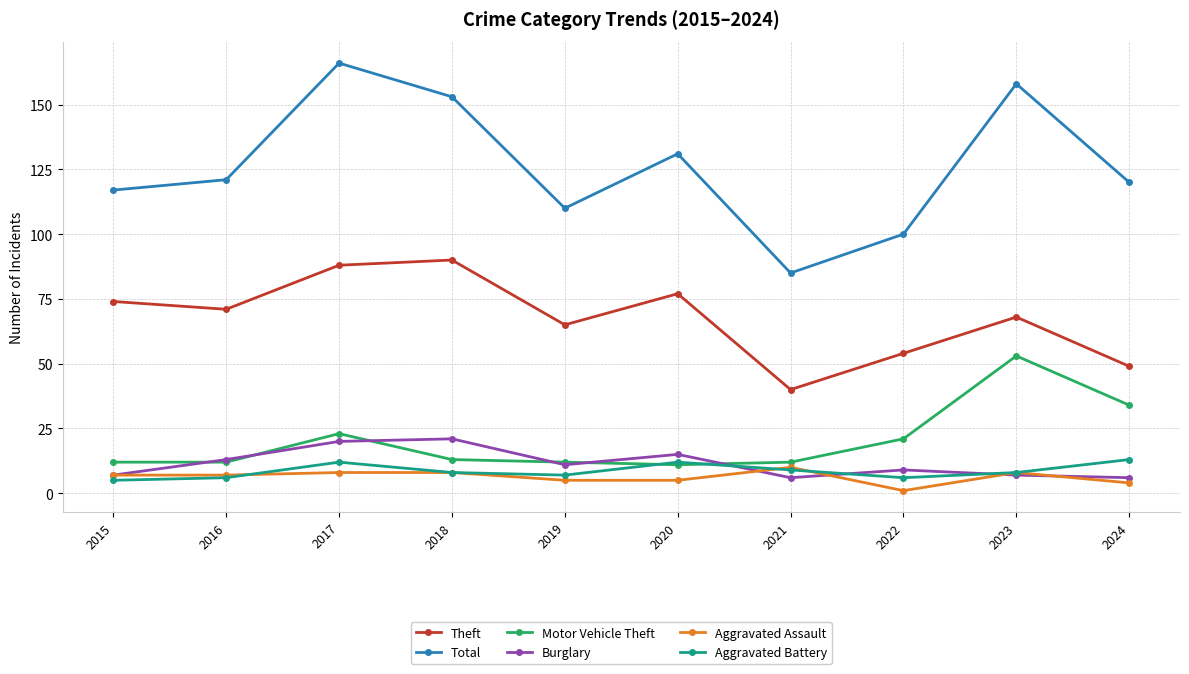

What is the difference between the Burglary values at 2018 and 2024?

15